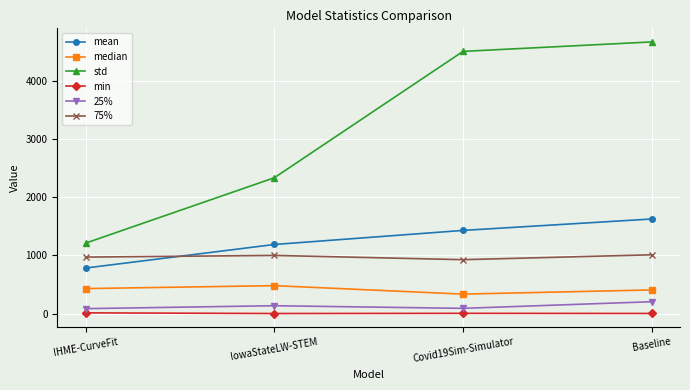

True or false: median and 25% intersect in this chart.

False